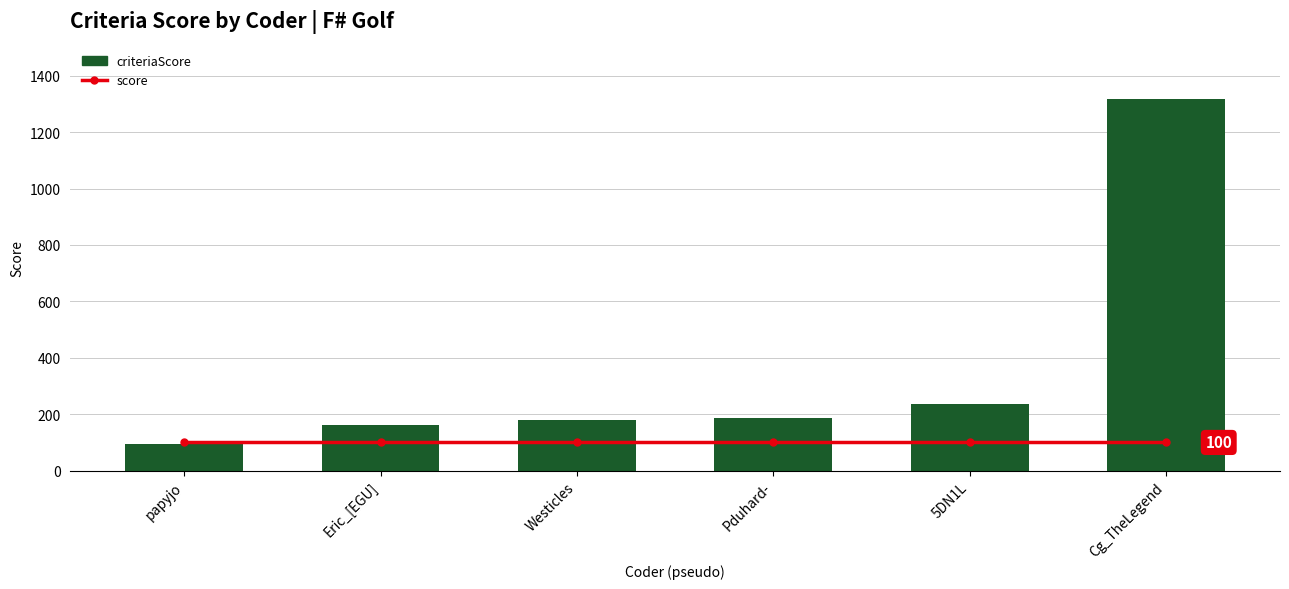

Rank the categories by criteriaScore value from lowest to highest.

papyjo, Eric_[EGU], Westicles, Pduhard-, 5DN1L, Cg_TheLegend